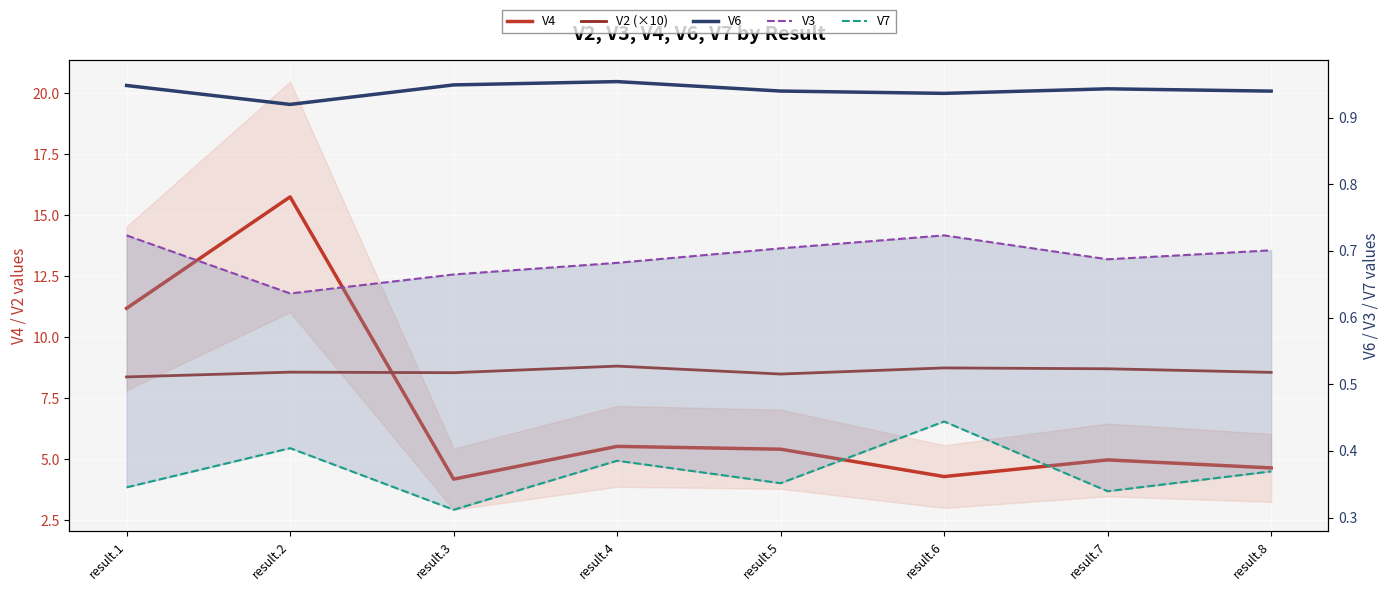

List the labels in order of V7 value, smallest first.

result.3, result.7, result.1, result.5, result.8, result.4, result.2, result.6